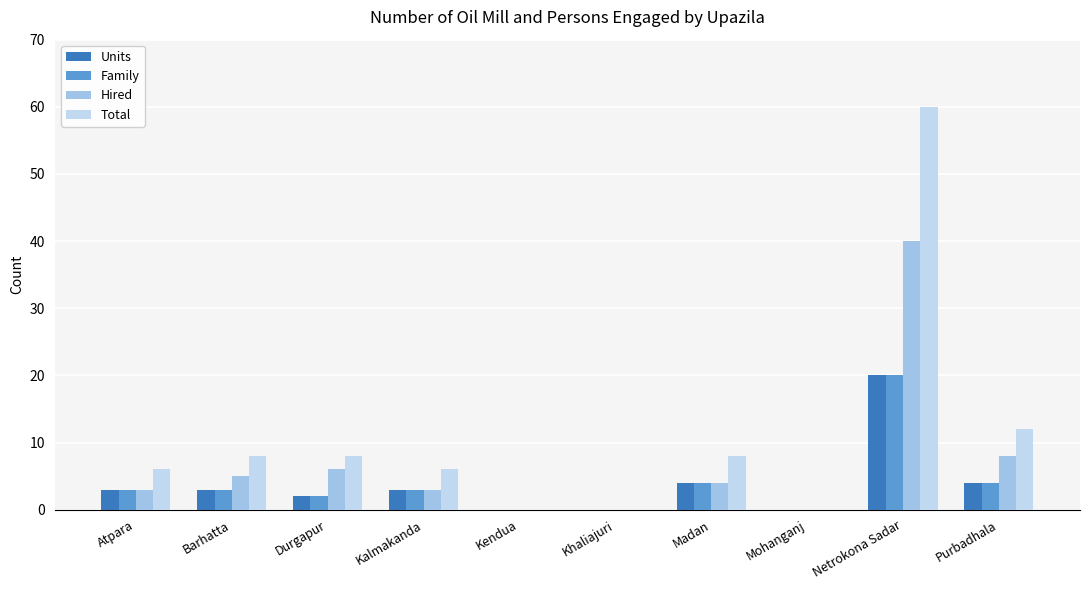

Are the bars grouped side by side (vs. stacked)?

Yes